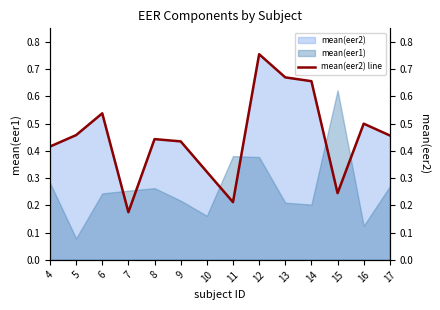

What is the difference between the maximum and second lowest values?

0.5